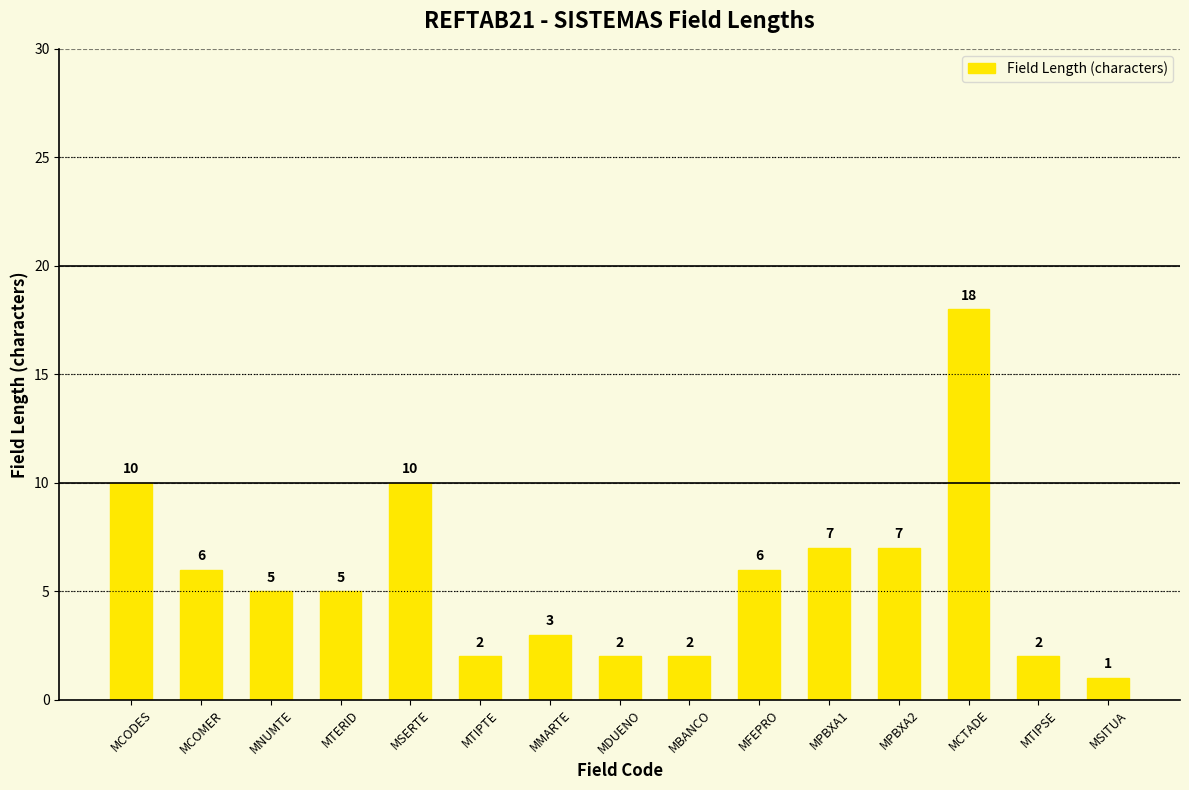

Reading left to right, extract all data points from this chart.

MCODES=10	MCOMER=6	MNUMTE=5	MTERID=5	MSERTE=10	MTIPTE=2	MMARTE=3	MDUENO=2	MBANCO=2	MFEPRO=6	MPBXA1=7	MPBXA2=7	MCTADE=18	MTIPSE=2	MSITUA=1